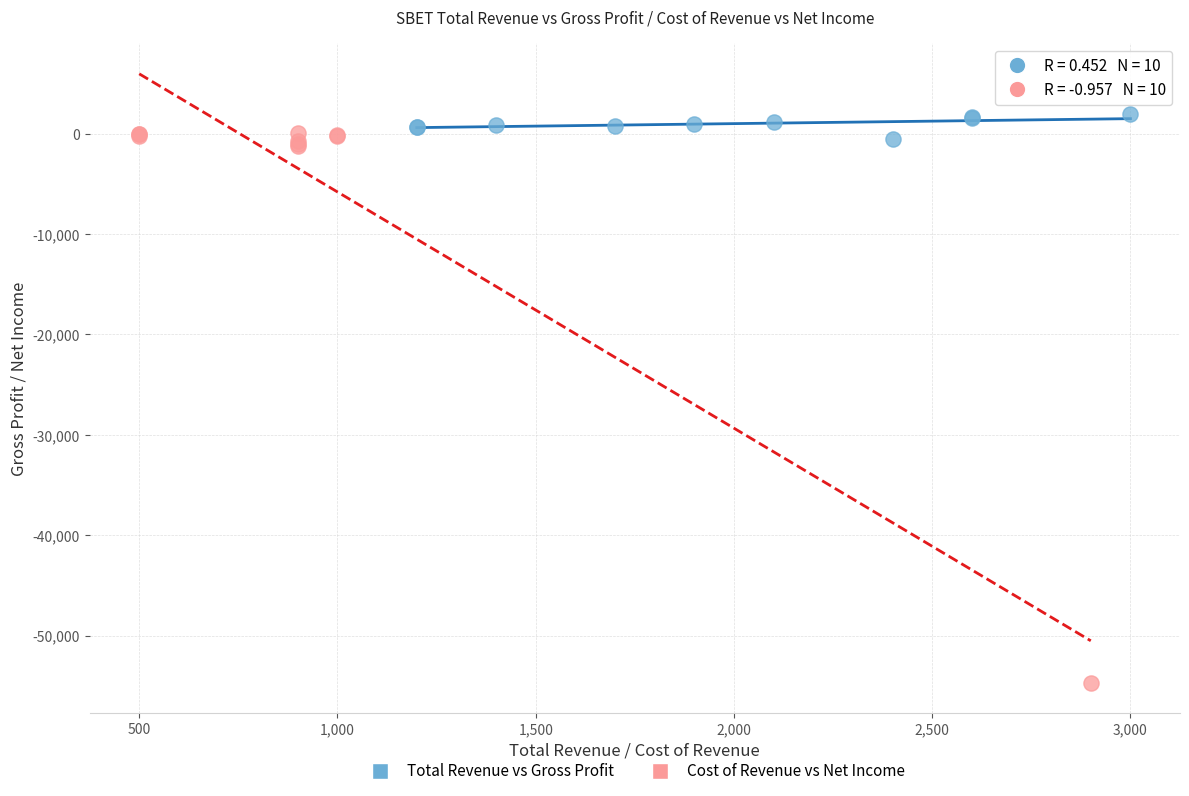

Which series reaches the minimum Y coordinate?

Cost of Revenue vs Net Income